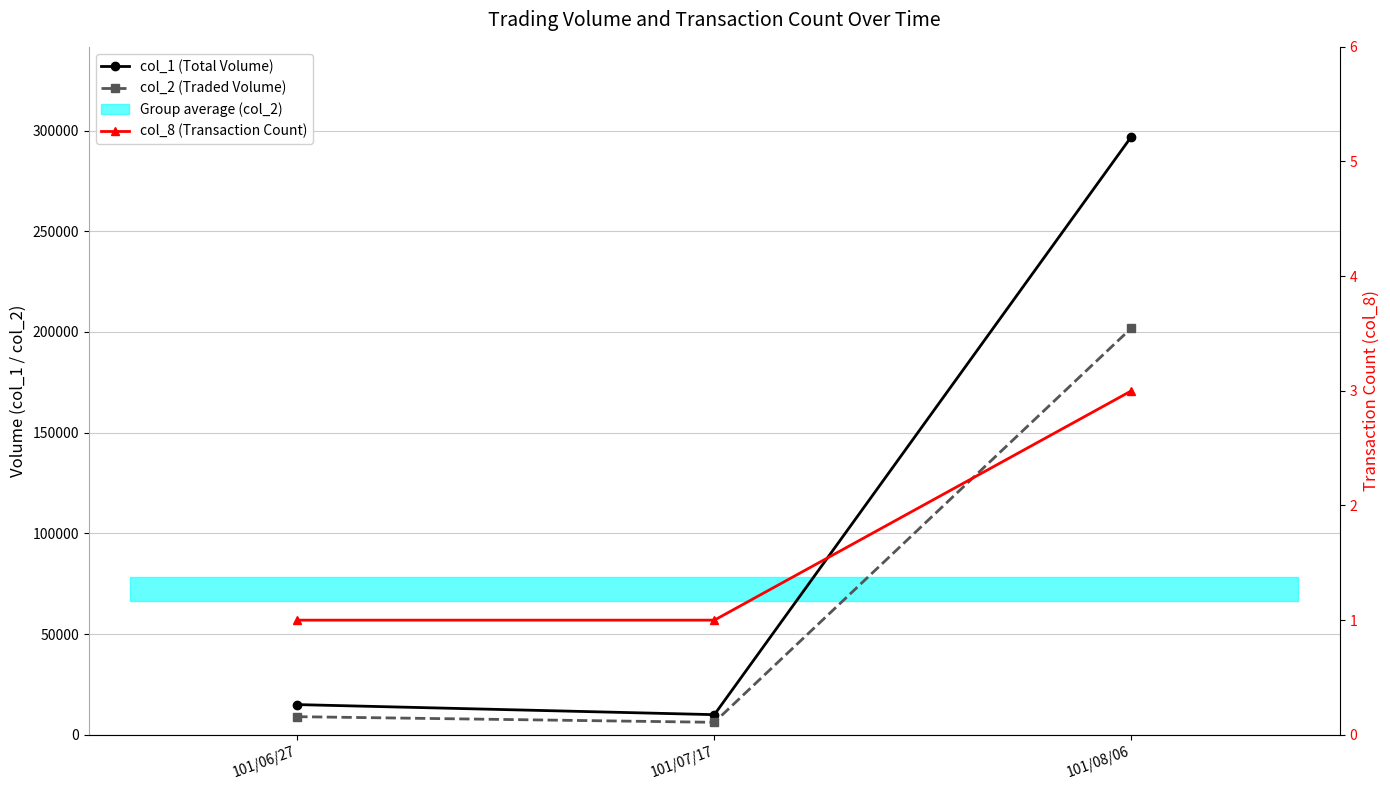

Which has a higher value, 101/08/06 or 101/07/17?

101/08/06